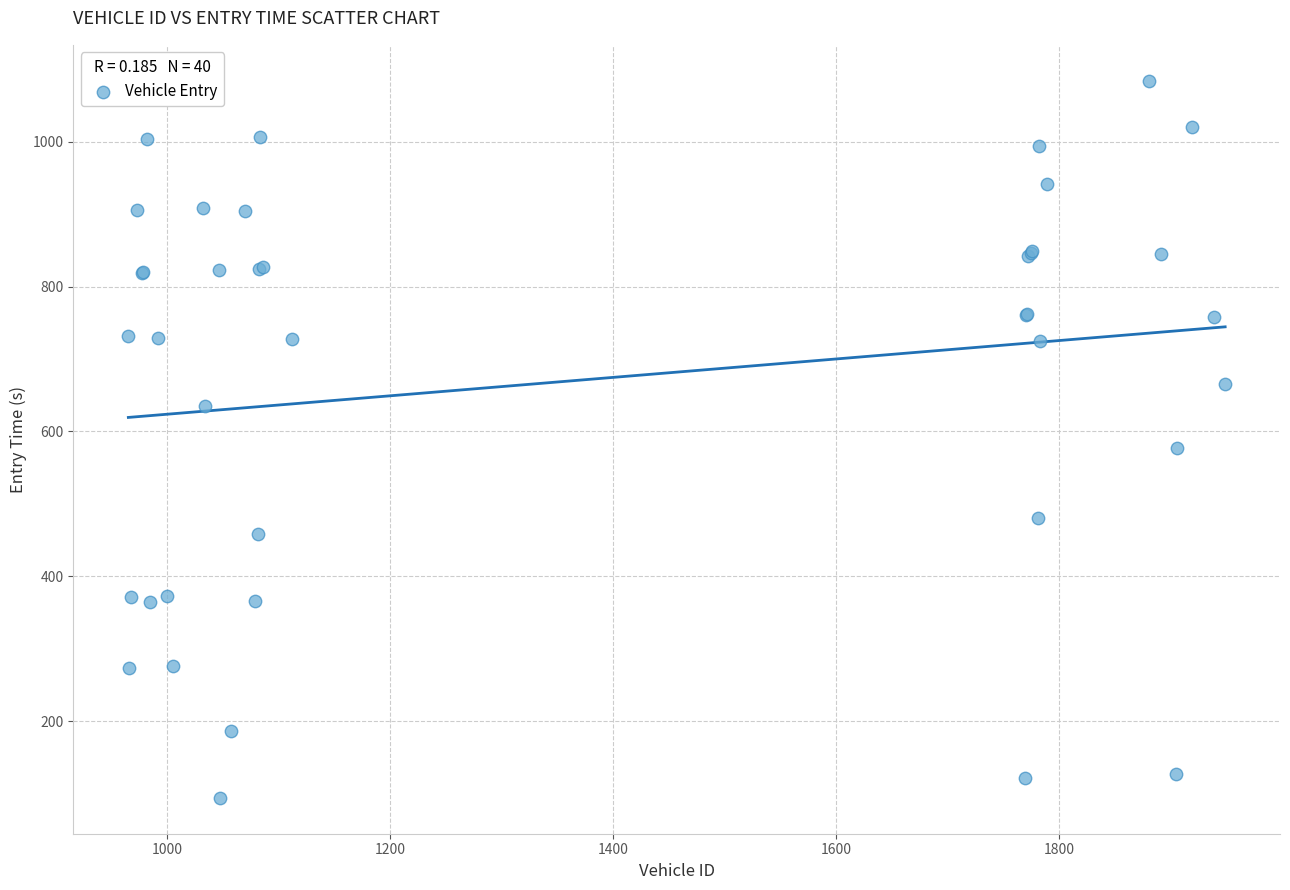

What Y value in the scatter plot is closest to 589?

577.4